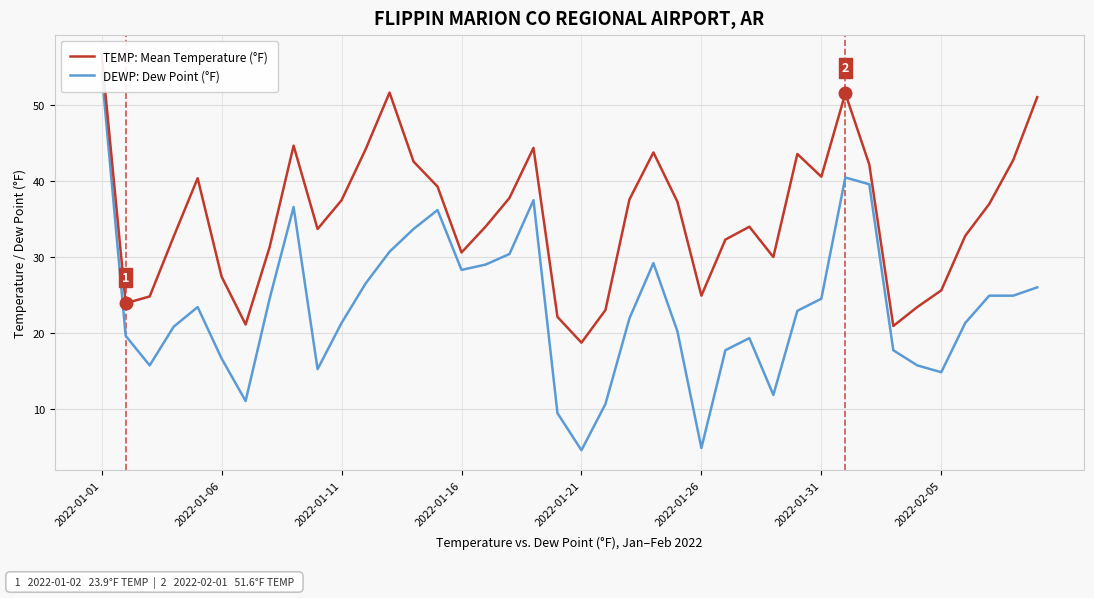

What are all the series names shown in the legend?

TEMP: Mean Temperature (°F), DEWP: Dew Point (°F)